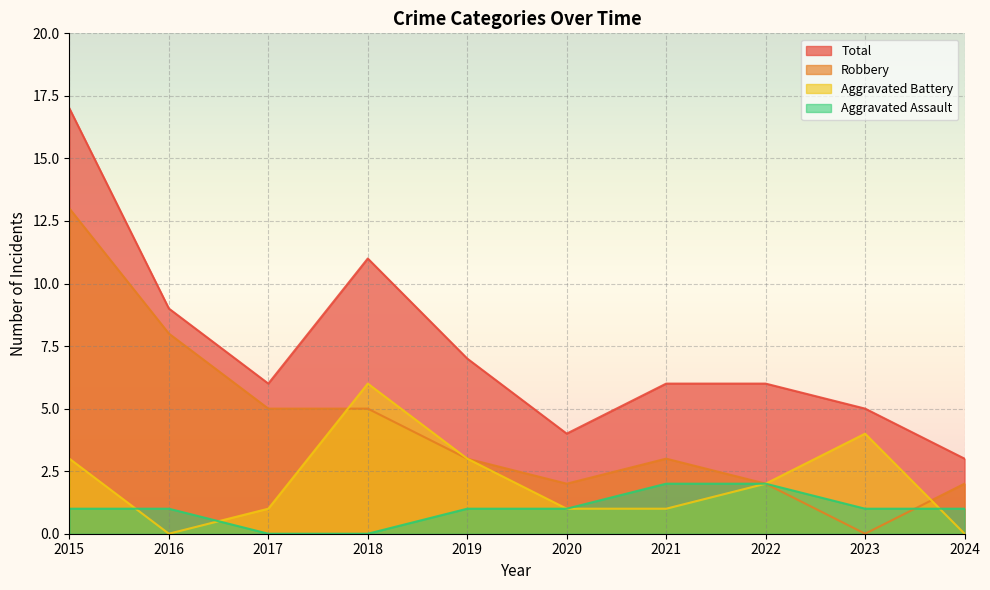

True or false: Aggravated Battery has a value of 4 at 2023.

True